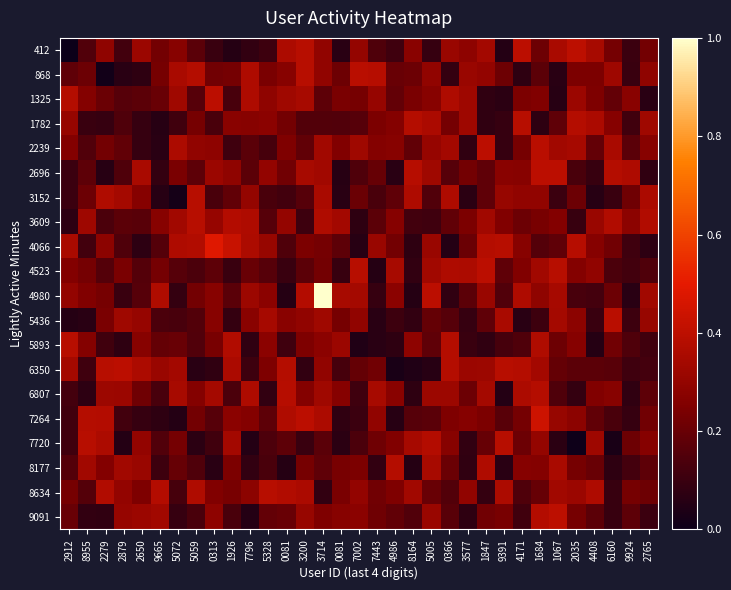

At which category is the sum across all series the highest?

3714